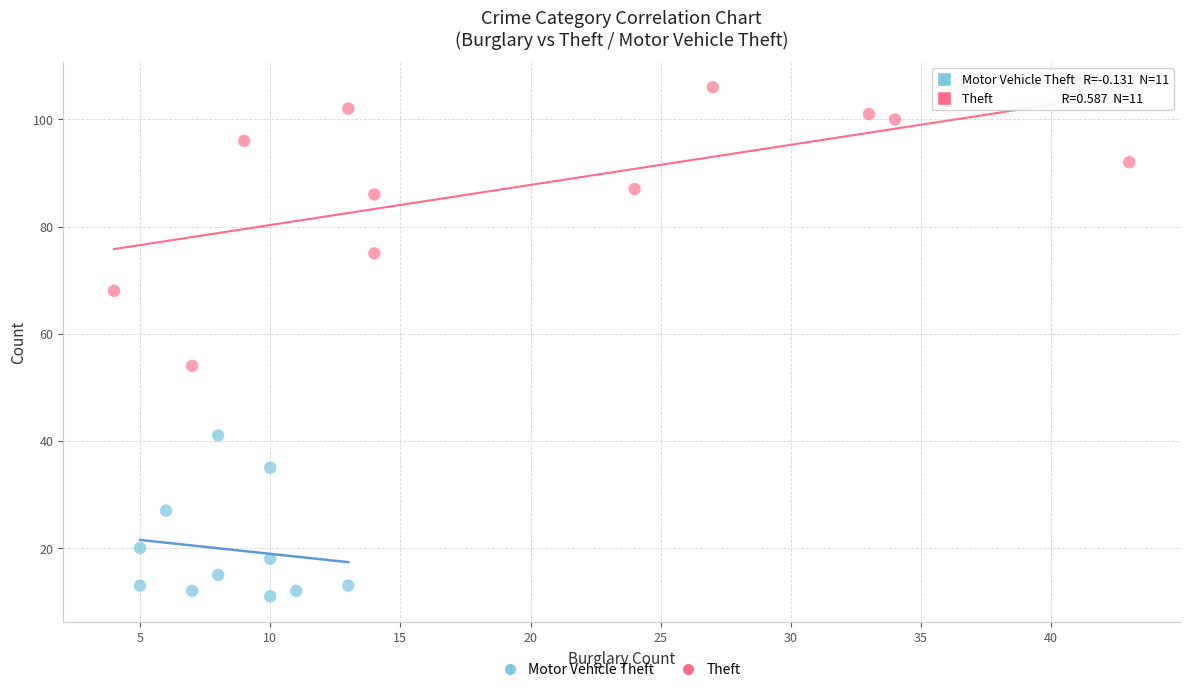

Which series reaches the maximum Y coordinate?

Theft